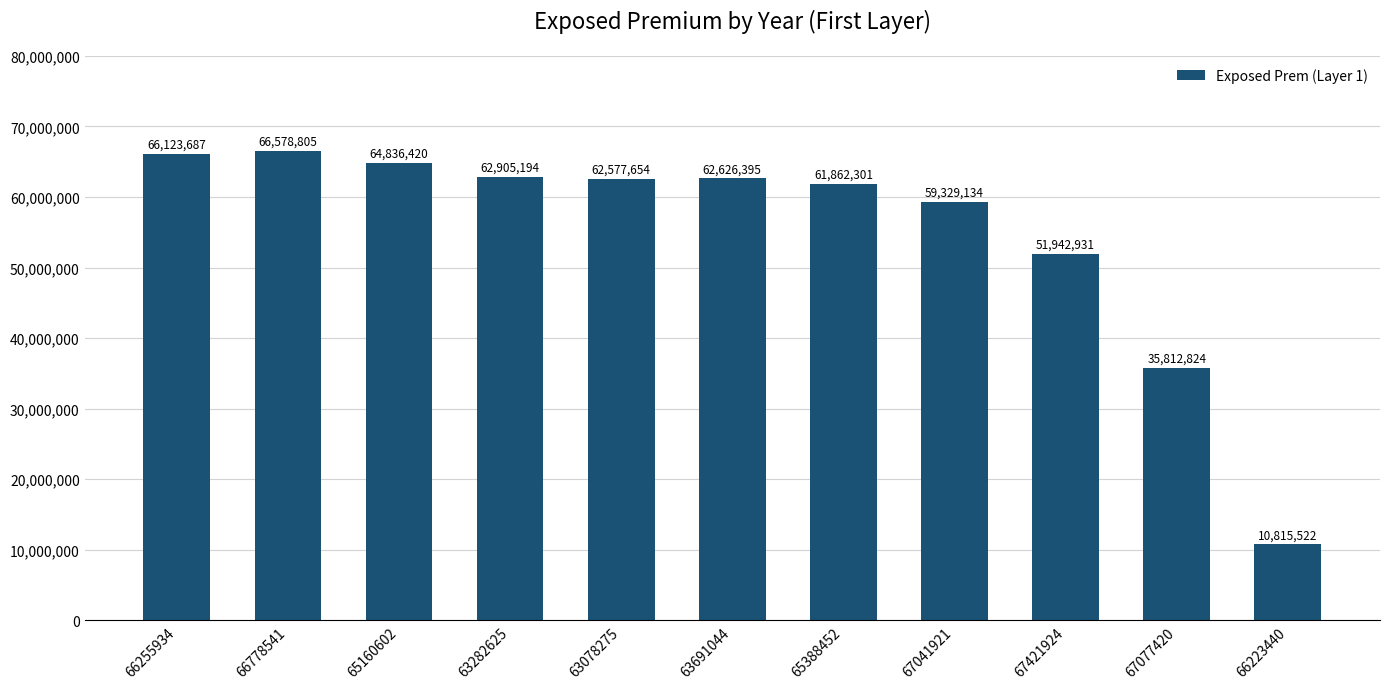

What is the greatest value displayed?

66578804.6